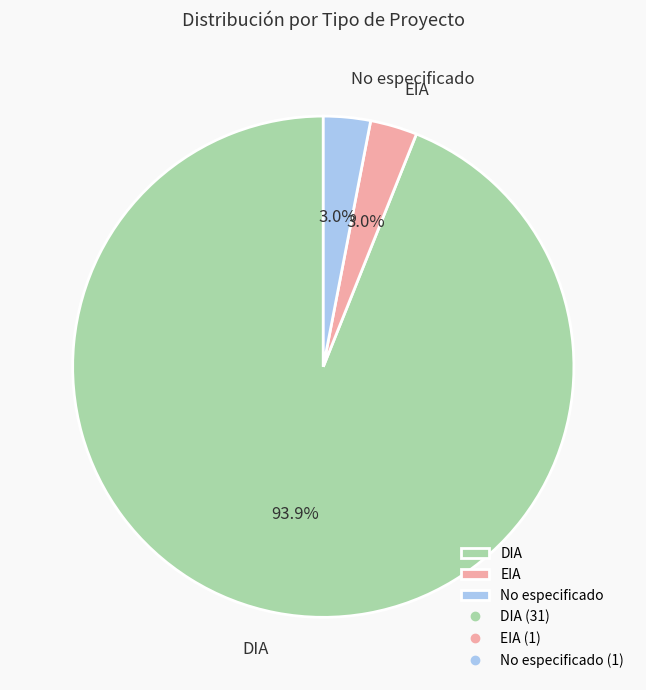

Is EIA the majority of the pie?

No